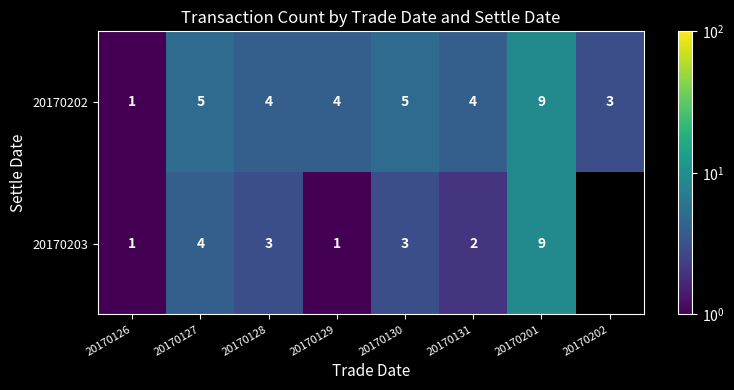

What is the total value across all series at 20170129?

5